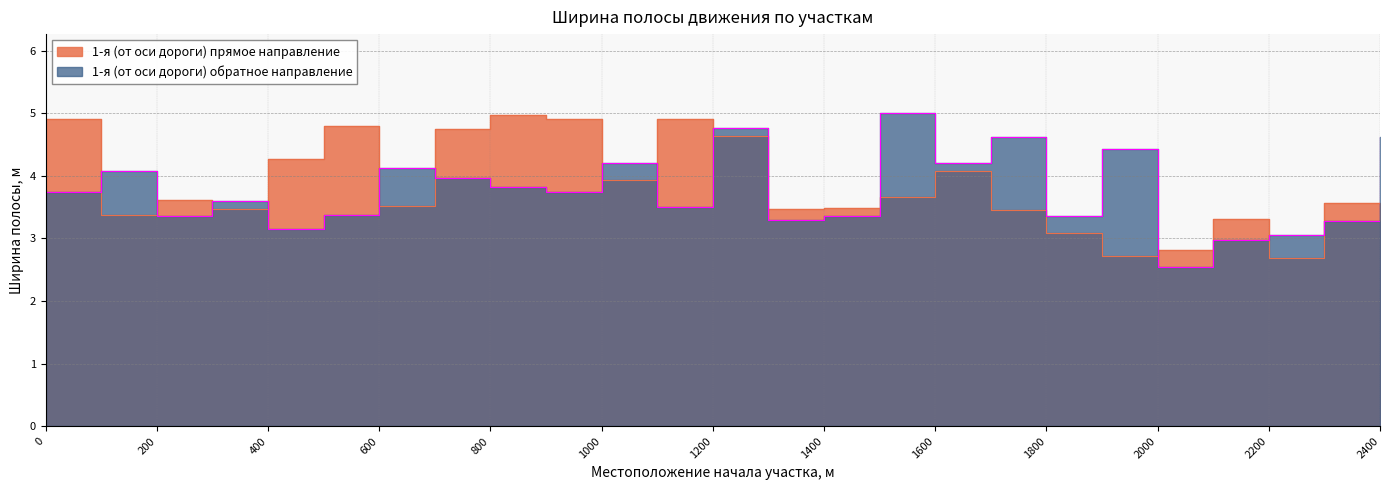

What is the maximum value for 1-я (от оси дороги) обратное направление?

5.0